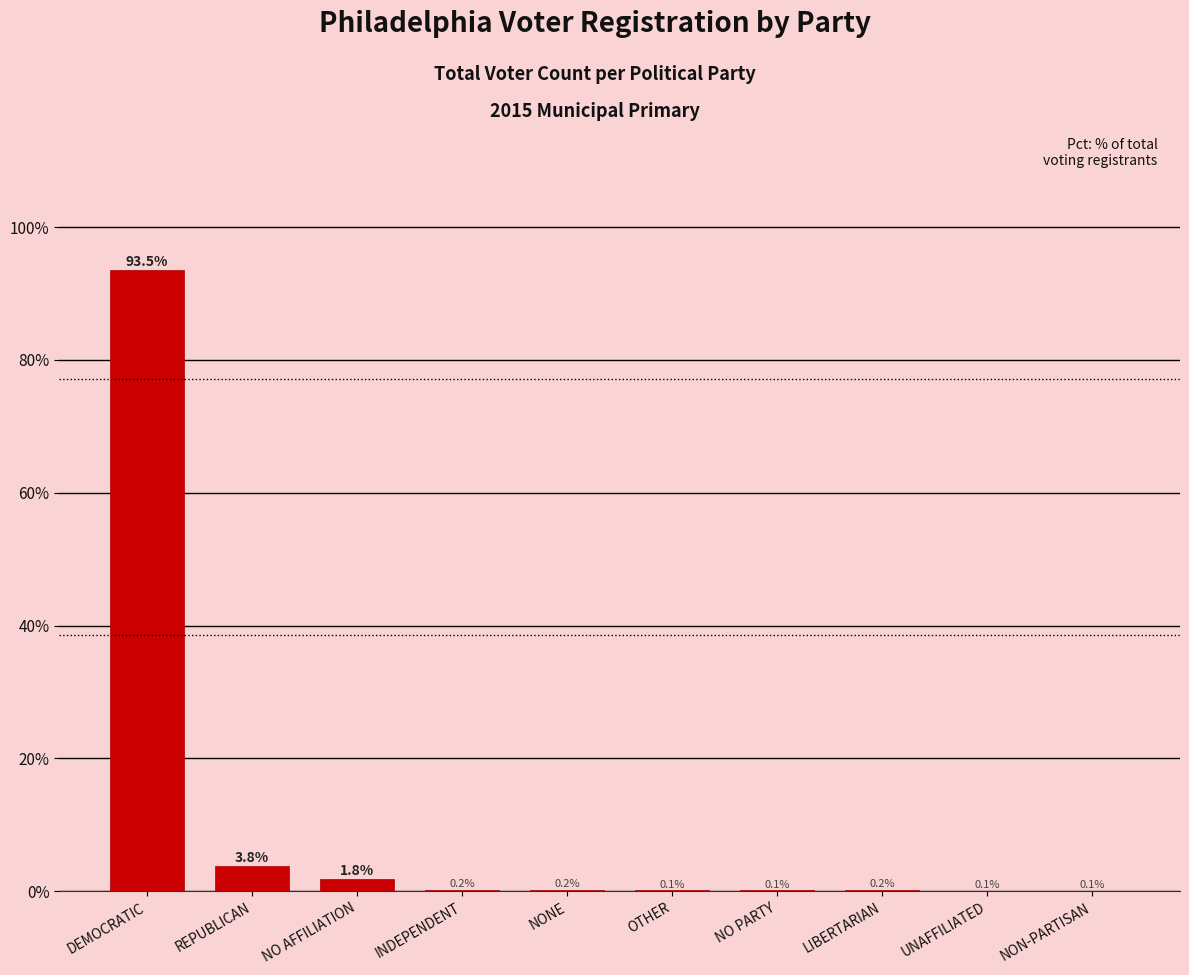

At which label is the value closest to 46?

REPUBLICAN